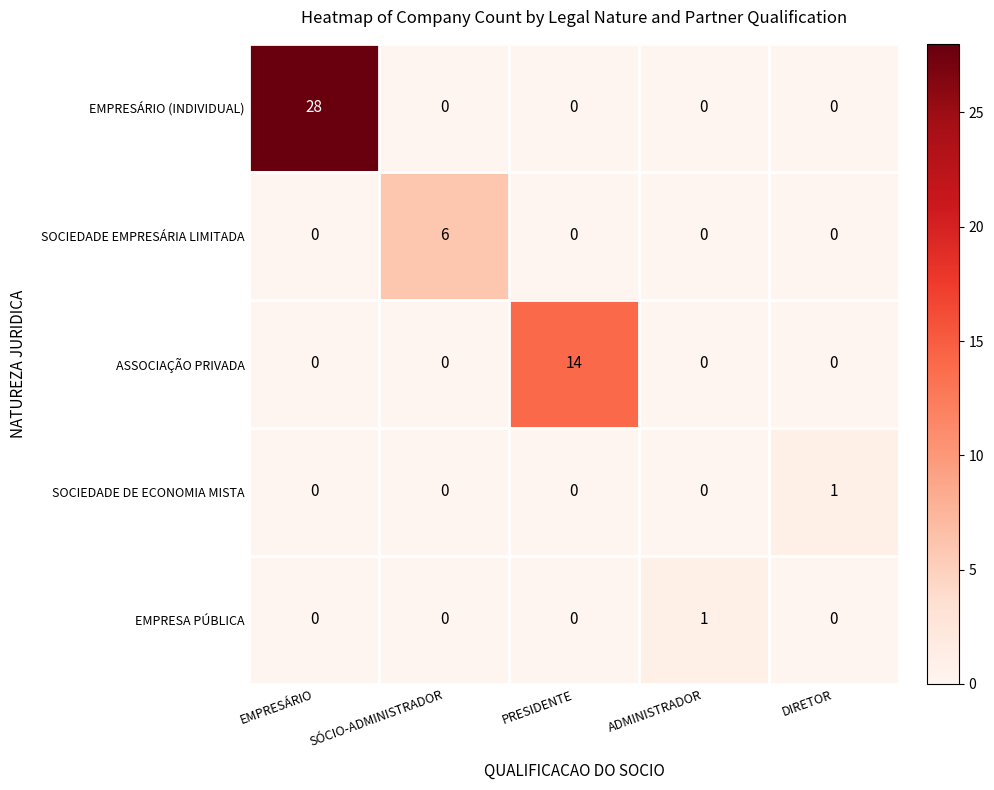

What is the sum of all ASSOCIAÇÃO PRIVADA values?

14